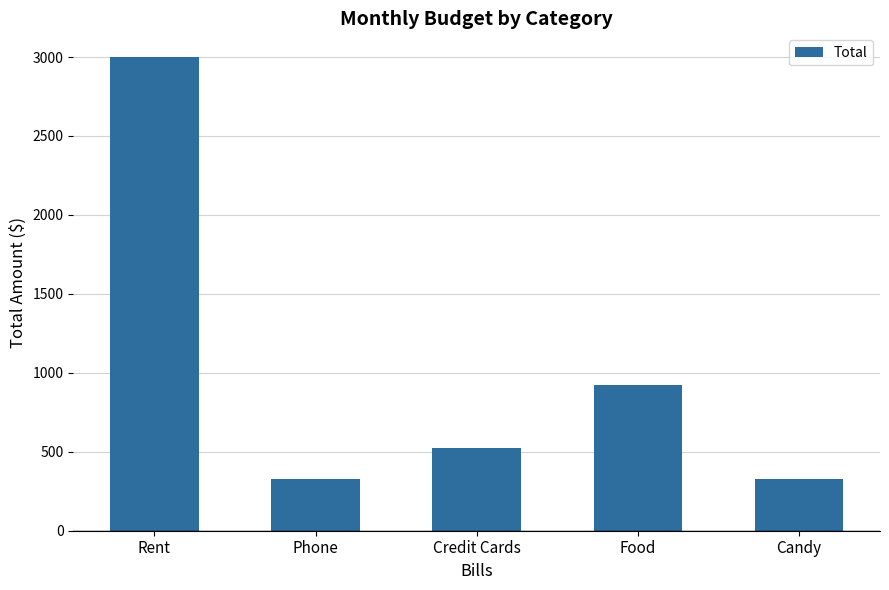

At which label does the data first exceed 525?

Rent